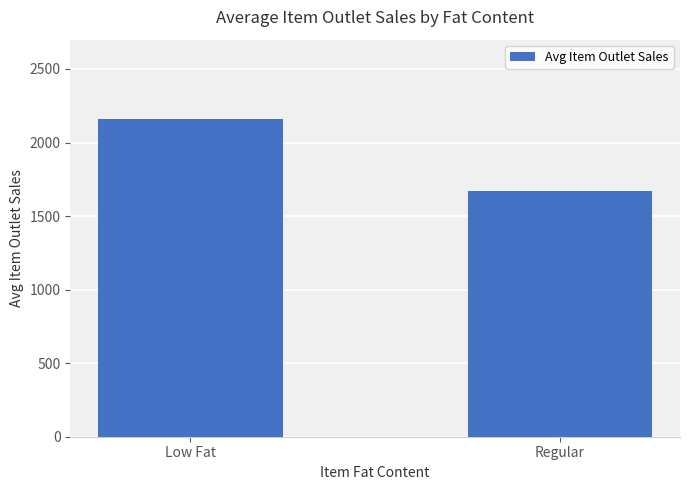

Rank the categories by value from lowest to highest.

Regular, Low Fat